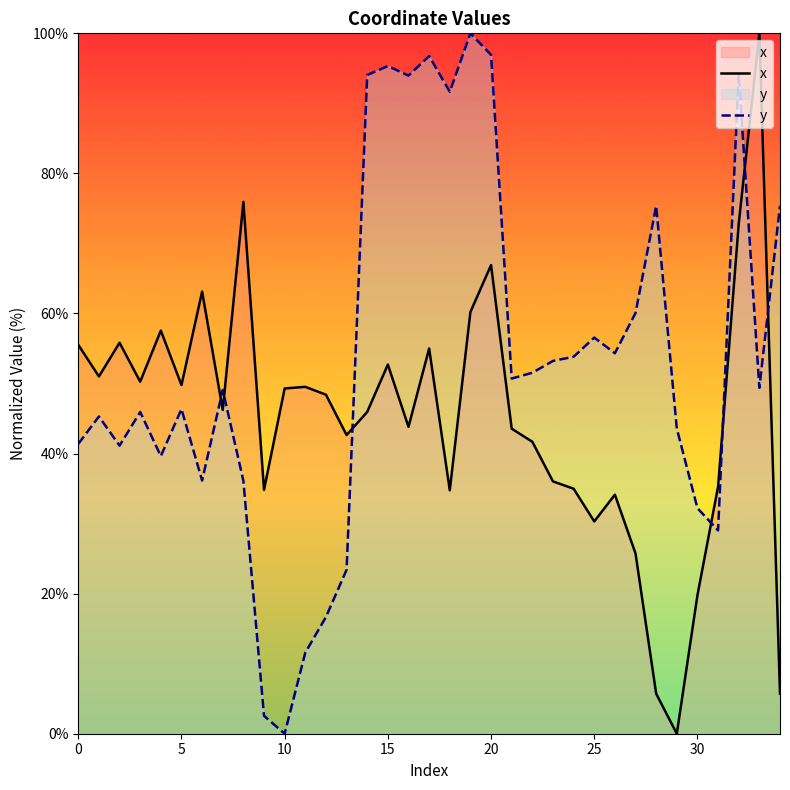

The x series shows 71.6 at 17. True or false?

False